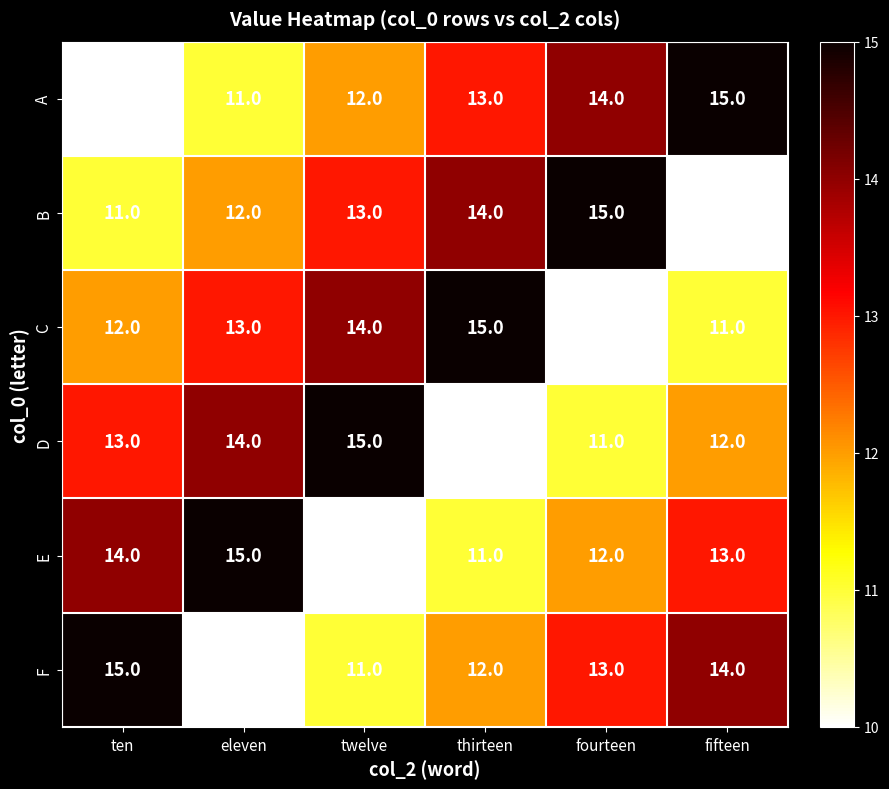

What is the smallest value displayed?

10